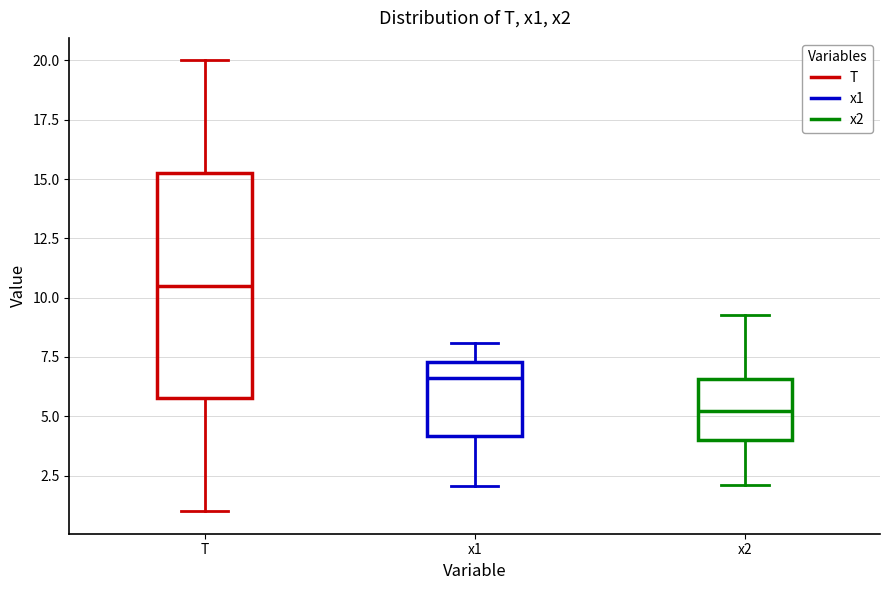

Which box's median line is the lowest?

x2